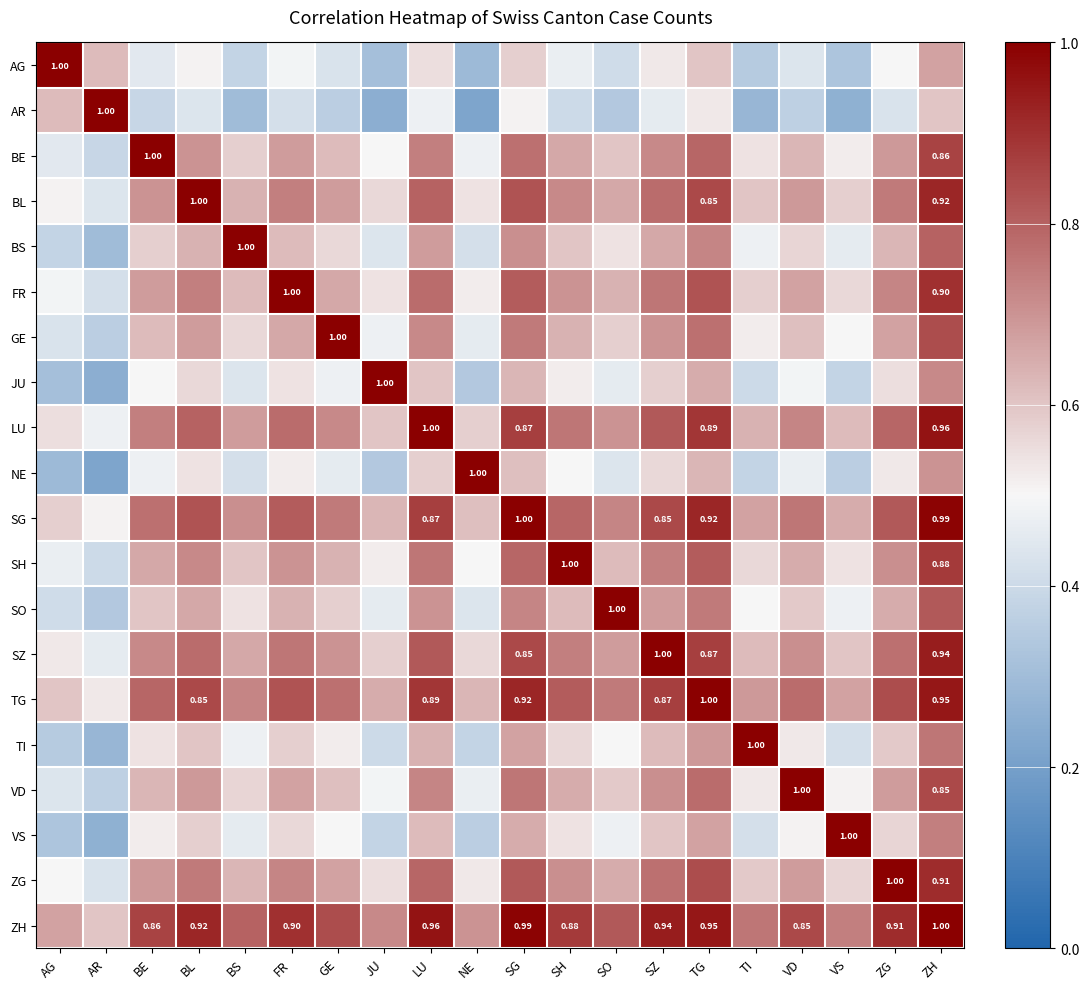

At how many categories does at least one series exceed 0?

20